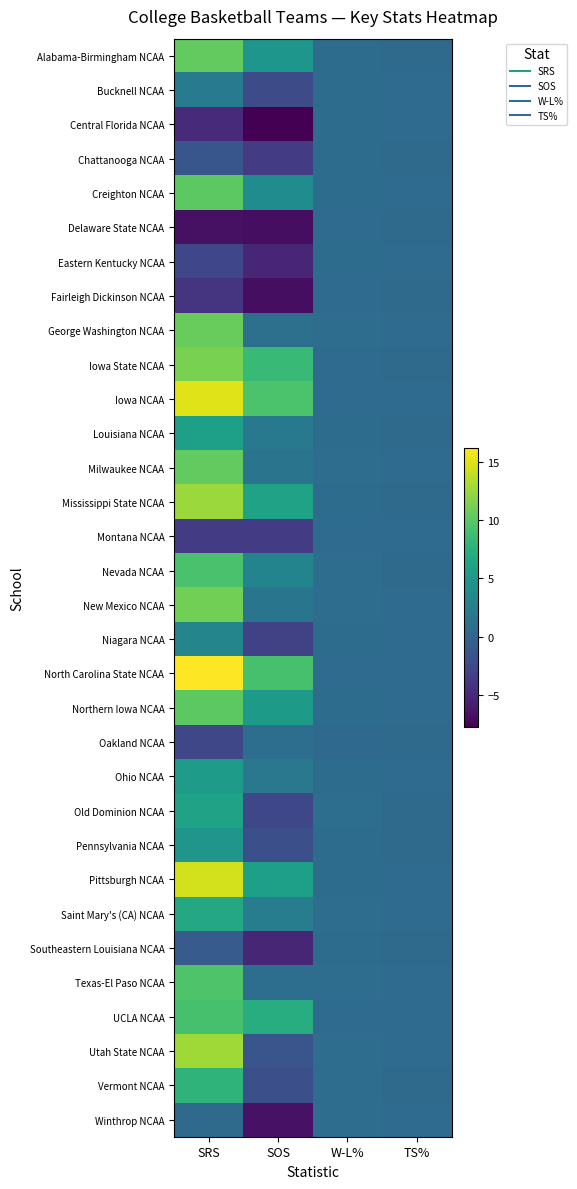

Which has a higher value, TS% or SOS?

SOS